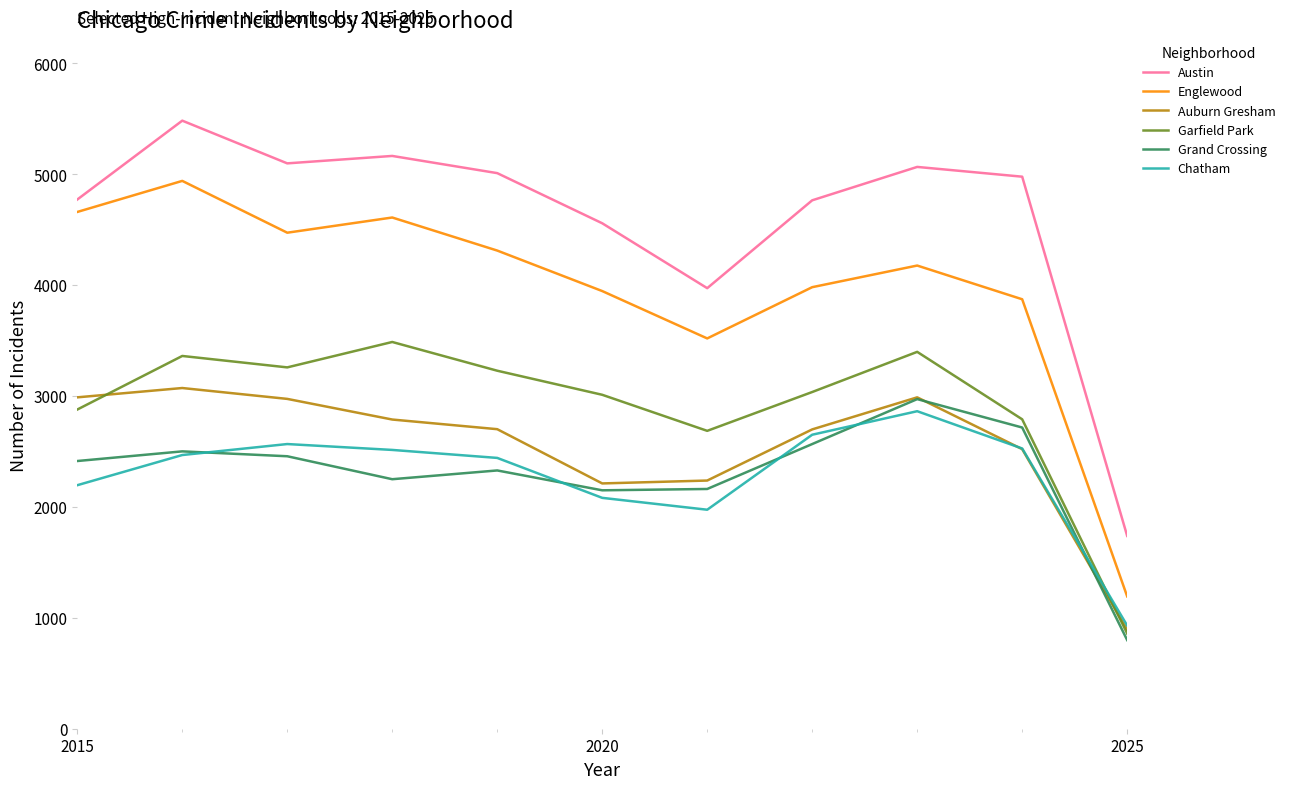

True or false: Grand Crossing and Englewood cross at least once.

False